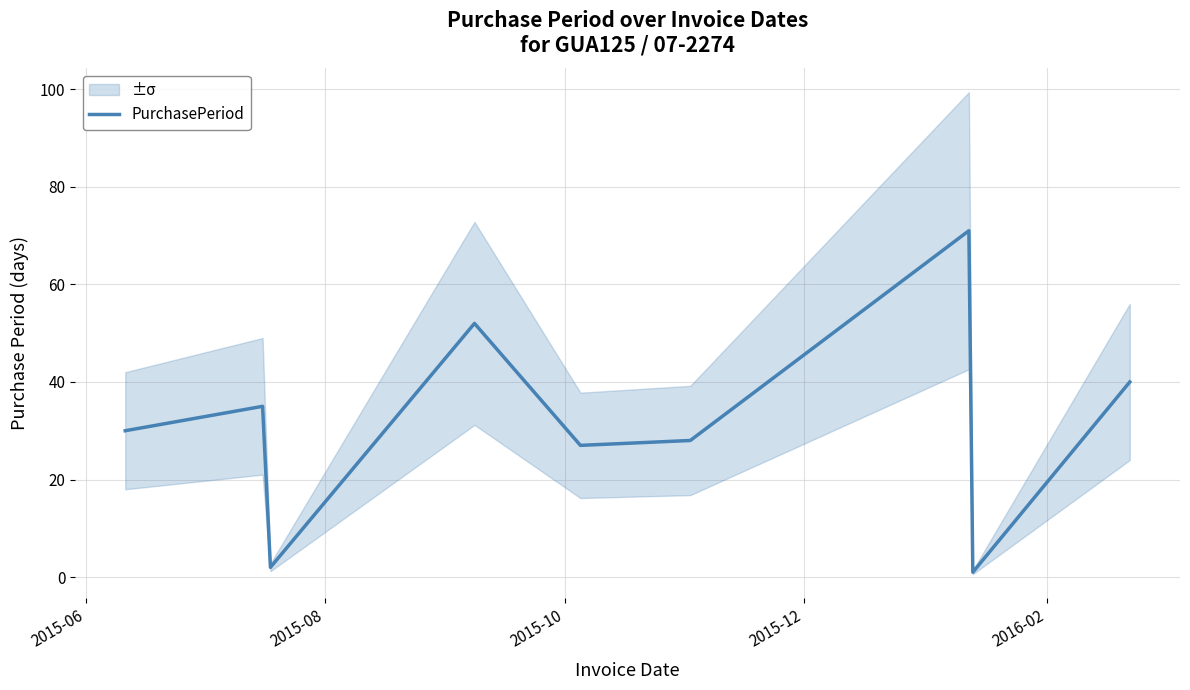

How many data points are above 30?

4